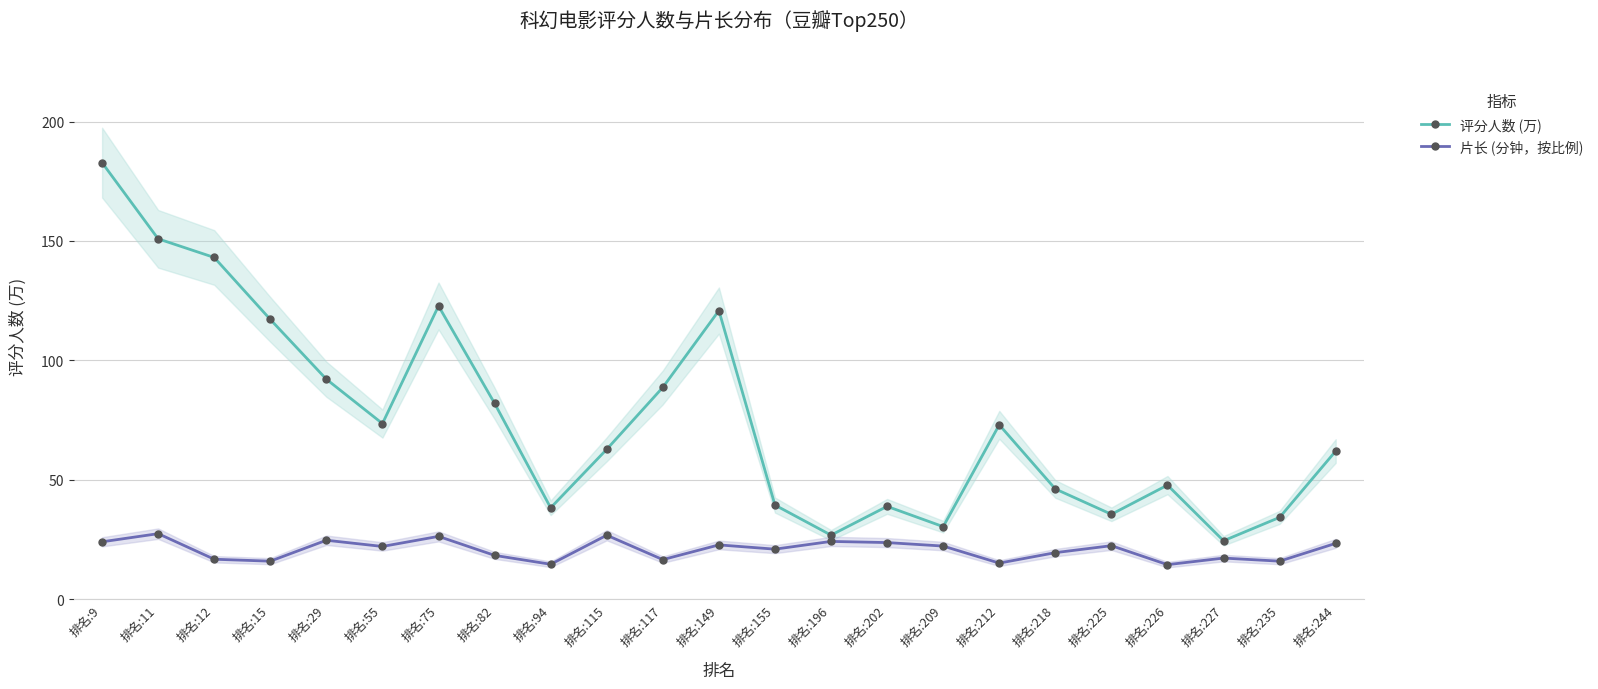

Which series has the largest total across all categories?

评分人数 (万)